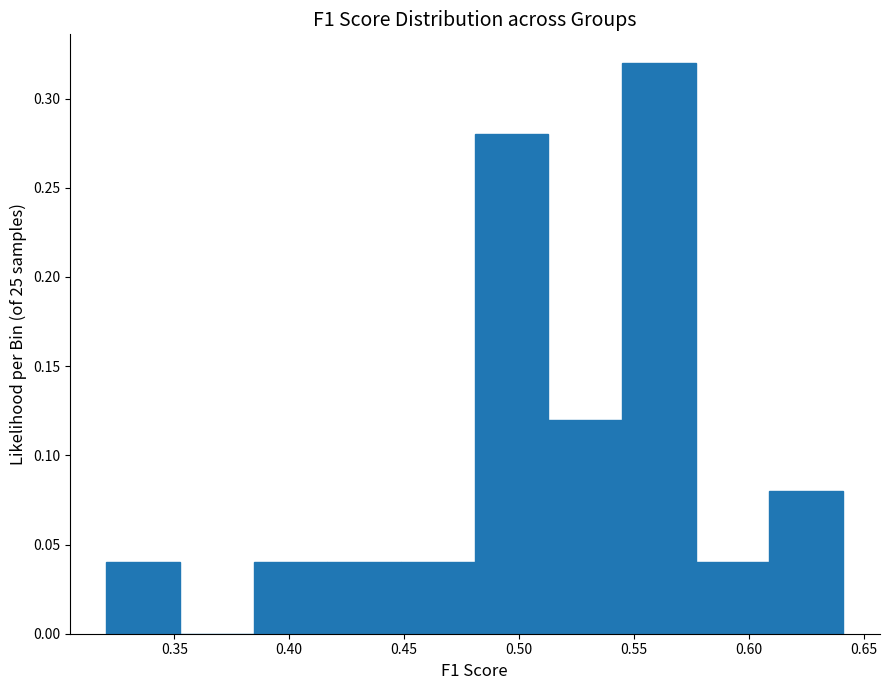

Reading left to right, list every bar in this chart as the range it spans on the x-axis followed by its height. Neither the bar edges nor the heights are printed on the chart, so give them approximately, as read against the axes.

0.320 to 0.355: 0.04
0.355 to 0.385: 0
0.385 to 0.415: 0.04
0.415 to 0.450: 0.04
0.450 to 0.480: 0.04
0.480 to 0.515: 0.28
0.515 to 0.545: 0.12
0.545 to 0.575: 0.32
0.575 to 0.610: 0.04
0.610 to 0.640: 0.08